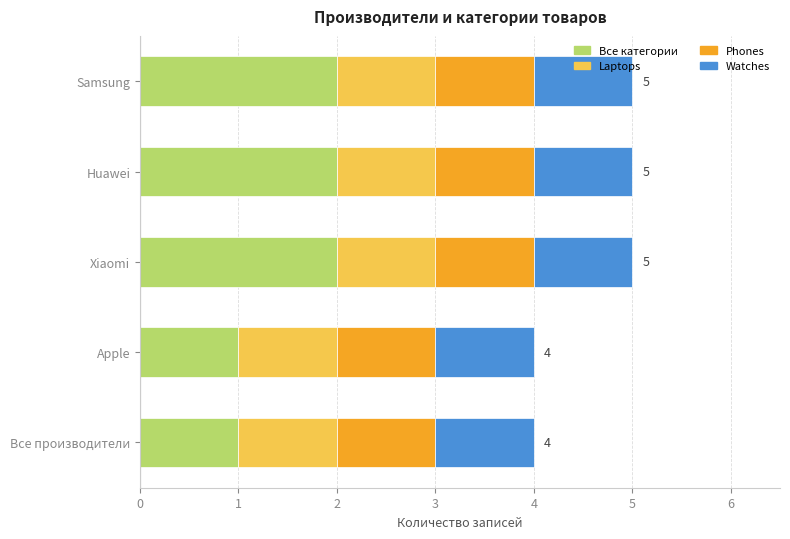

What is the total value across all series at Samsung?

5